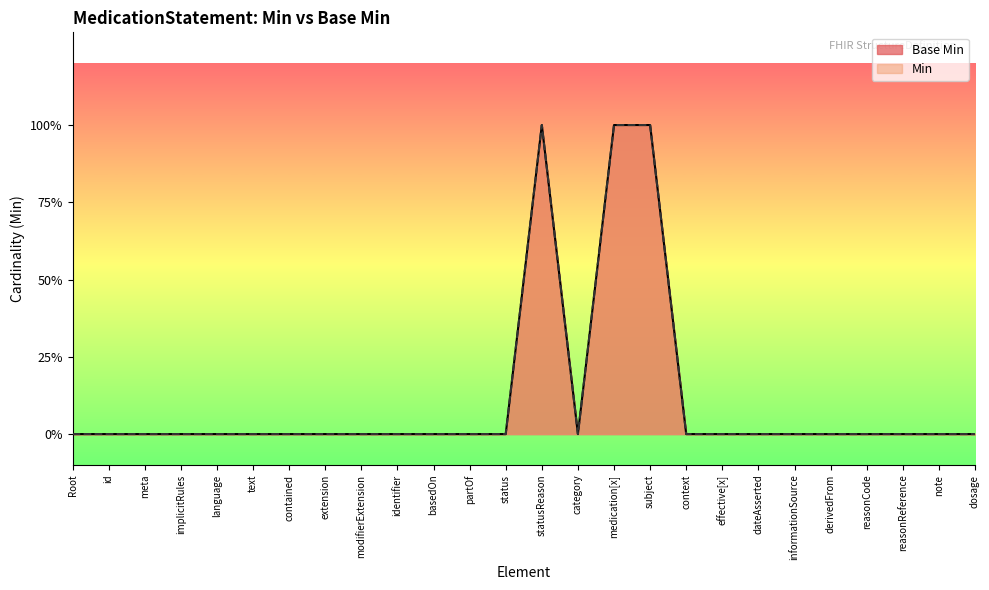

Which series has the largest total across all categories?

Base Min